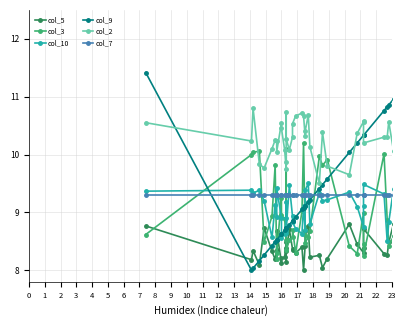

What is the minimum value for col_10?

8.5